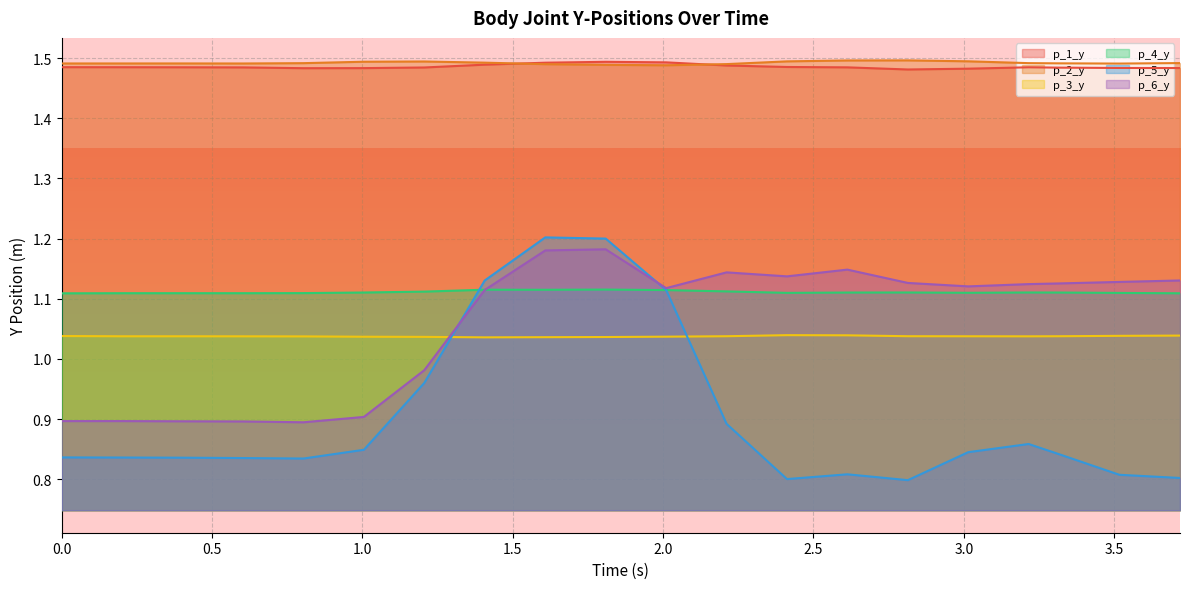

Between 1.6083097457885742 and 2.412039041519165, which series saw the biggest shift?

p_5_y